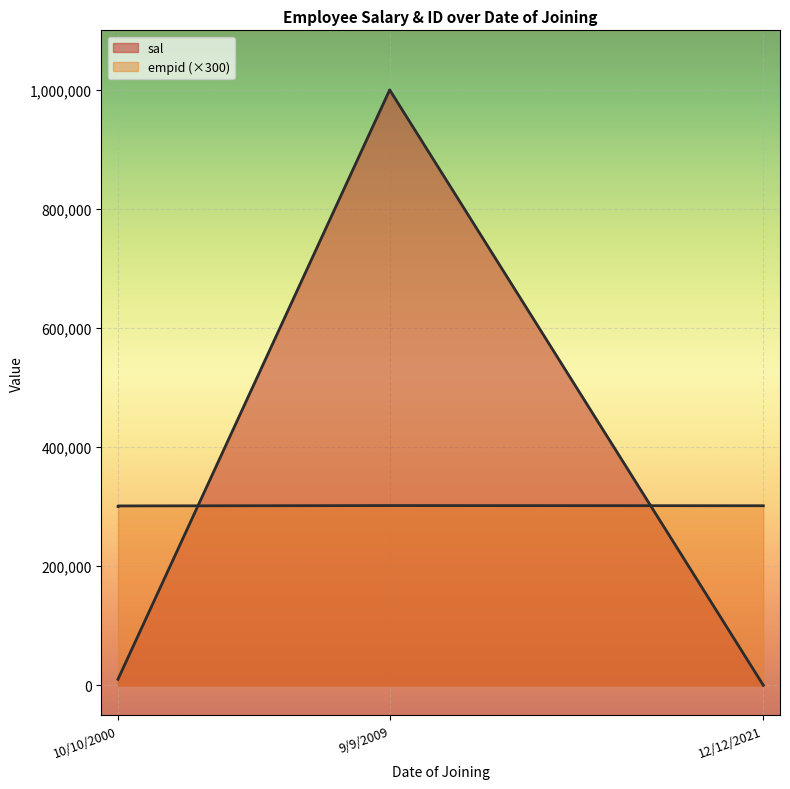

Count the number of values greater than 10000.

1